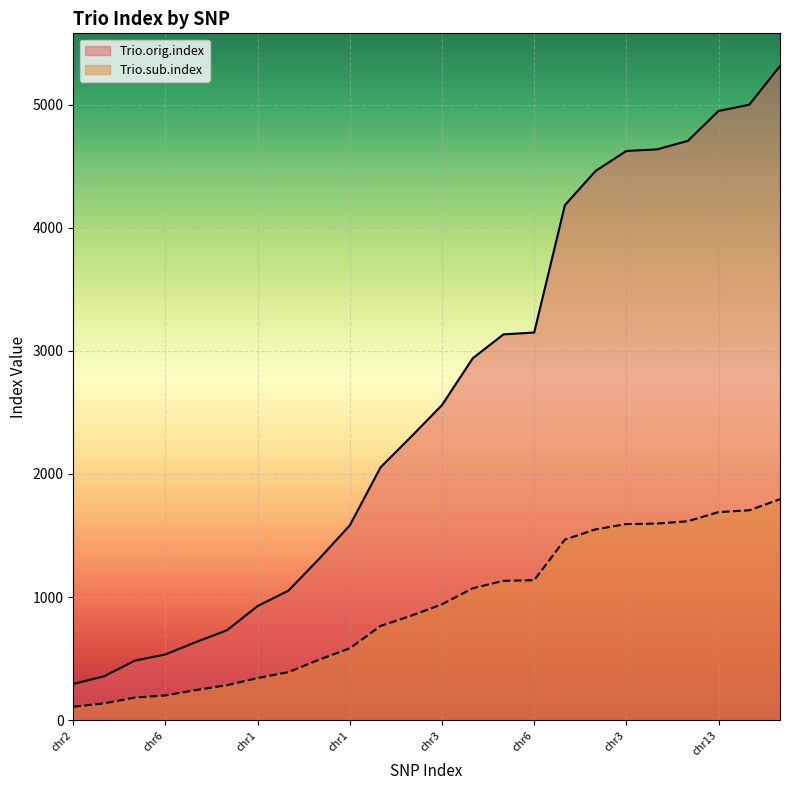

What is the difference between the maximum and minimum values in the Trio.sub.index series?

1686